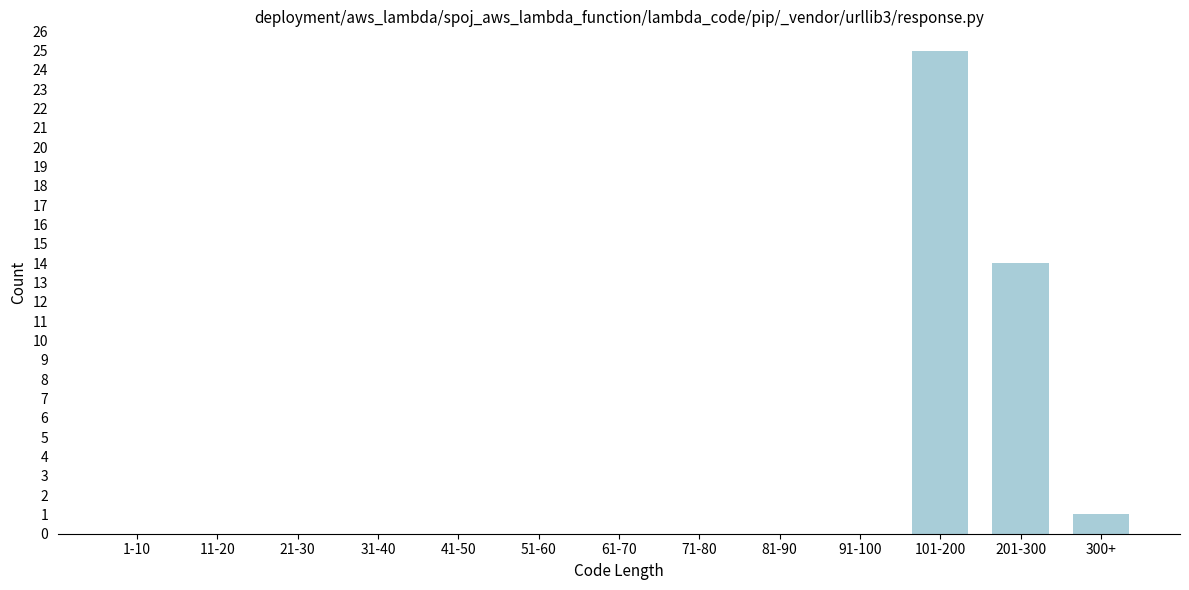

Reading left to right, what are all the values shown in this chart?

1-10=0	11-20=0	21-30=0	31-40=0	41-50=0	51-60=0	61-70=0	71-80=0	81-90=0	91-100=0	101-200=25	201-300=14	300+=1